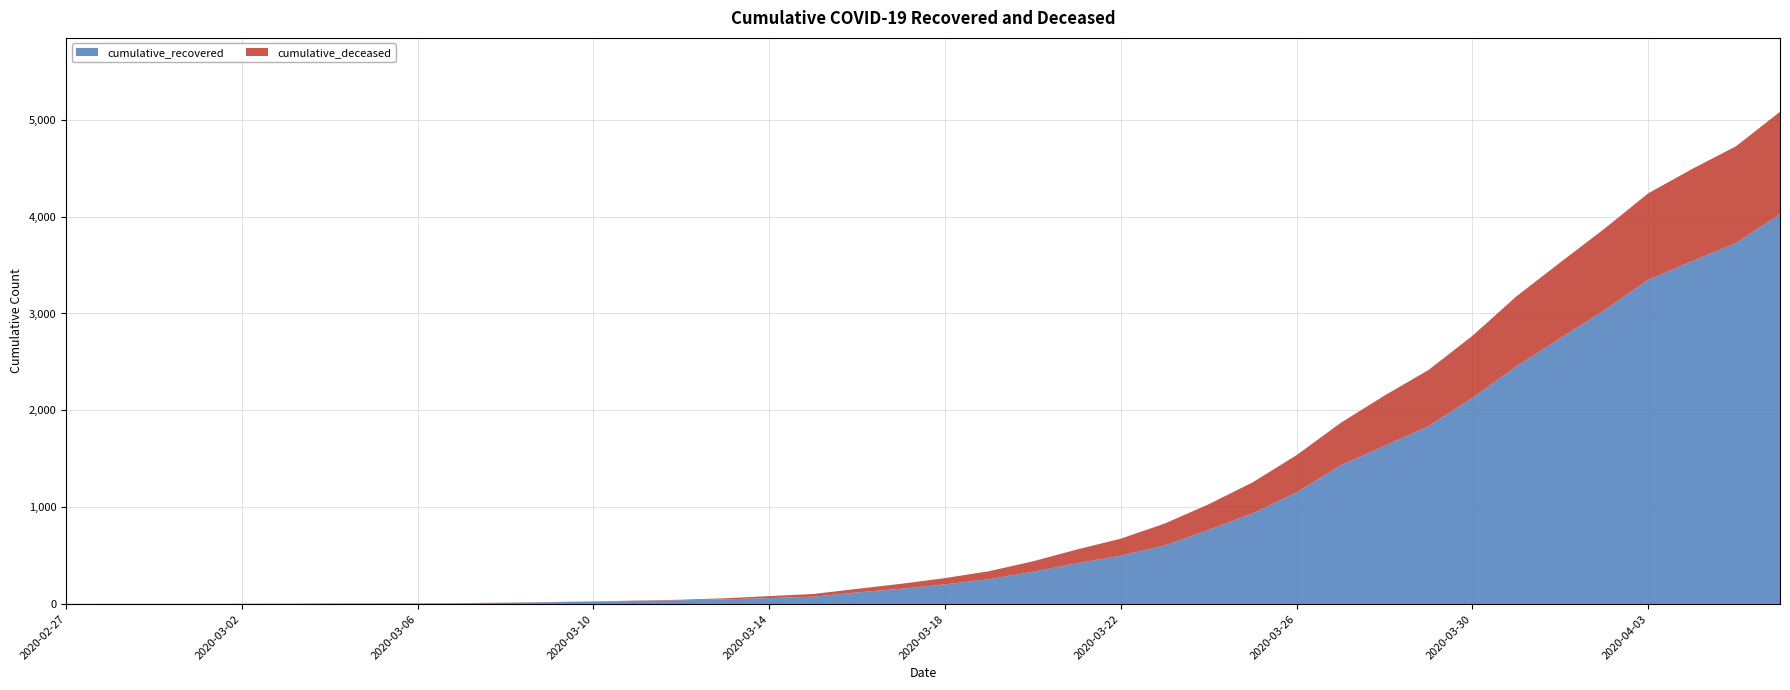

Reading left to right, extract all data points from this chart.

cumulative_recovered: 2020-02-27=3	2020-02-28=4	2020-02-29=4	2020-03-01=4	2020-03-02=5	2020-03-03=6	2020-03-04=8	2020-03-05=9	2020-03-06=9	2020-03-07=10	2020-03-08=14	2020-03-09=20	2020-03-10=27	2020-03-11=33	2020-03-12=40	2020-03-13=50	2020-03-14=63	2020-03-15=77	2020-03-16=121	2020-03-17=159	2020-03-18=204	2020-03-19=258	2020-03-20=334	2020-03-21=423	2020-03-22=500	2020-03-23=606	2020-03-24=767	2020-03-25=937	2020-03-26=1153	2020-03-27=1433	2020-03-28=1634	2020-03-29=1836	2020-03-30=2129	2020-03-31=2455	2020-04-01=2745	2020-04-02=3032	2020-04-03=3348	2020-04-04=3539	2020-04-05=3728	2020-04-06=4026
cumulative_deceased: 2020-02-27=0	2020-02-28=0	2020-02-29=0	2020-03-01=0	2020-03-02=0	2020-03-03=0	2020-03-04=0	2020-03-05=0	2020-03-06=0	2020-03-07=1	2020-03-08=2	2020-03-09=2	2020-03-10=2	2020-03-11=4	2020-03-12=6	2020-03-13=11	2020-03-14=20	2020-03-15=28	2020-03-16=37	2020-03-17=51	2020-03-18=65	2020-03-19=82	2020-03-20=108	2020-03-21=141	2020-03-22=176	2020-03-23=226	2020-03-24=264	2020-03-25=320	2020-03-26=385	2020-03-27=437	2020-03-28=519	2020-03-29=580	2020-03-30=640	2020-03-31=721	2020-04-01=782	2020-04-02=841	2020-04-03=892	2020-04-04=952	2020-04-05=998	2020-04-06=1056